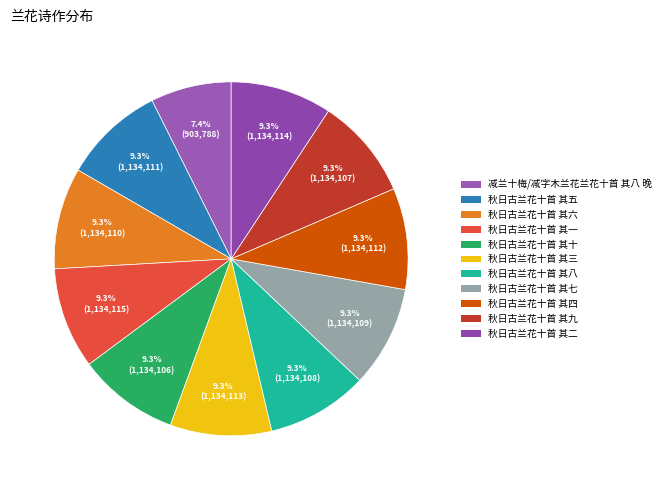

To the nearest percent, what portion does 秋日古兰花十首 其六 represent?

9%